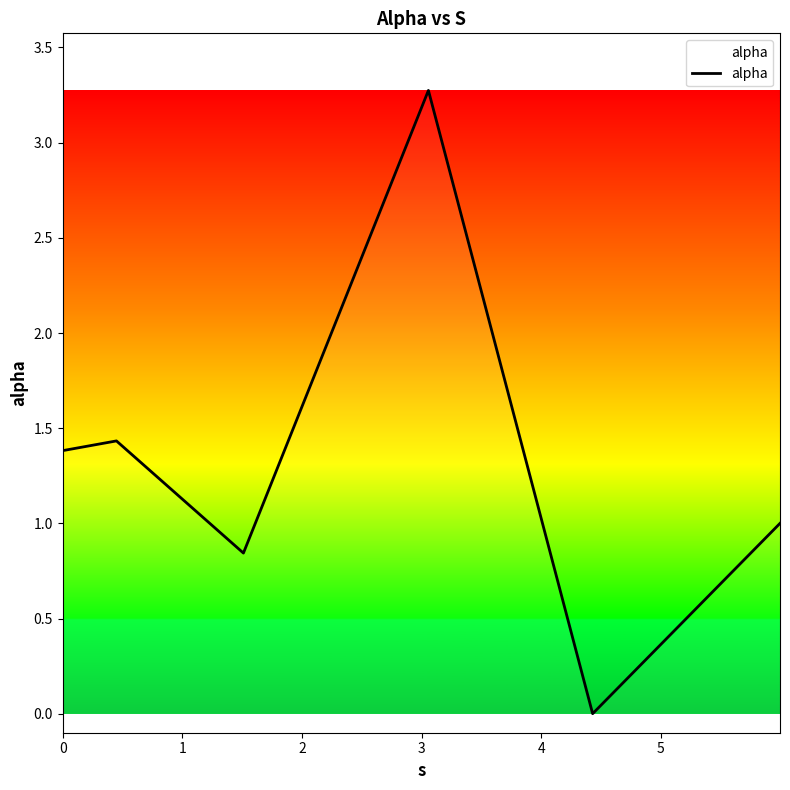

What is the greatest value displayed?

3.3